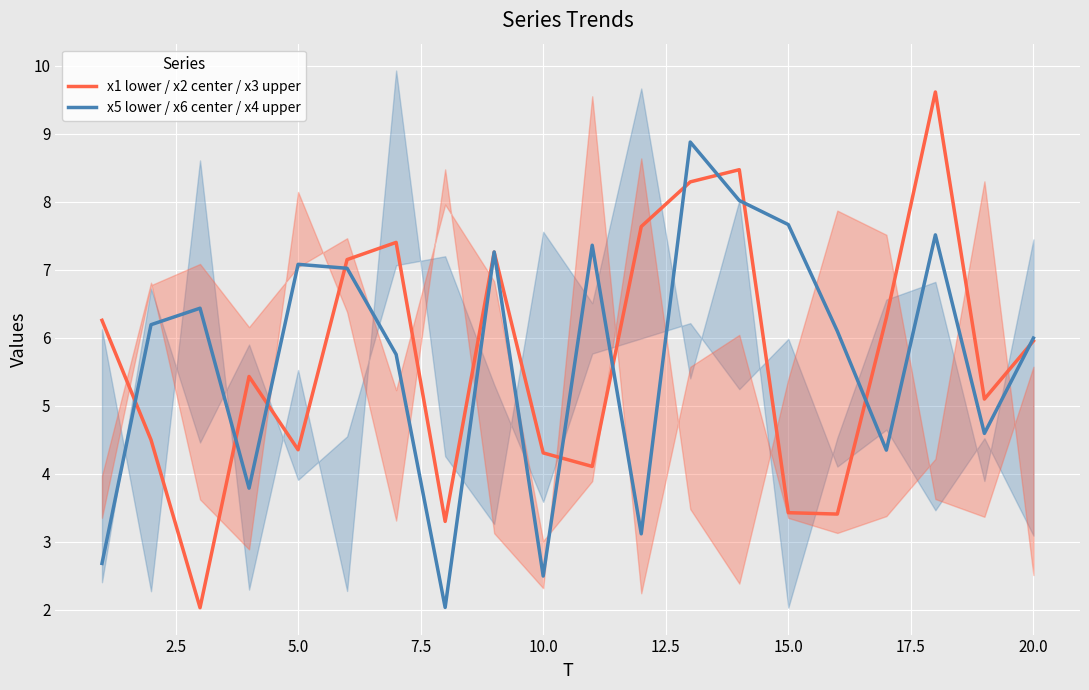

Reading left to right, extract all data points from this chart.

x1 lower / x2 center / x3 upper: 6.3	4.5	2.0	5.4	4.4	7.1	7.4	3.3	7.3	4.3	4.1	7.6	8.3	8.5	3.4	3.4	6.3	9.6	5.1	6.0
x5 lower / x6 center / x4 upper: 2.7	6.2	6.4	3.8	7.1	7.0	5.8	2.0	7.3	2.5	7.4	3.1	8.9	8.0	7.7	6.1	4.3	7.5	4.6	6.0